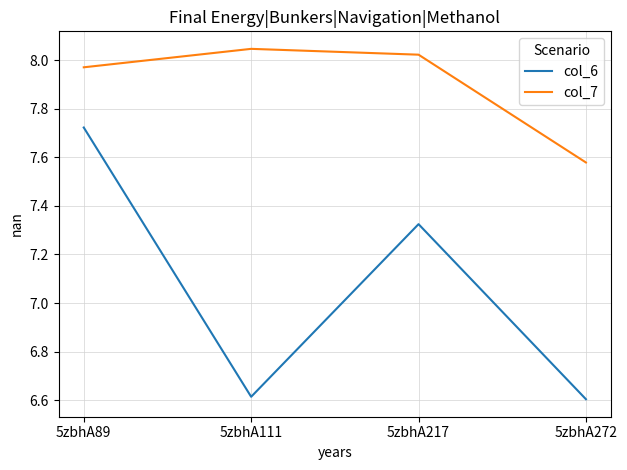

The col_6 series shows 6.6 at 5zbhA111. True or false?

True